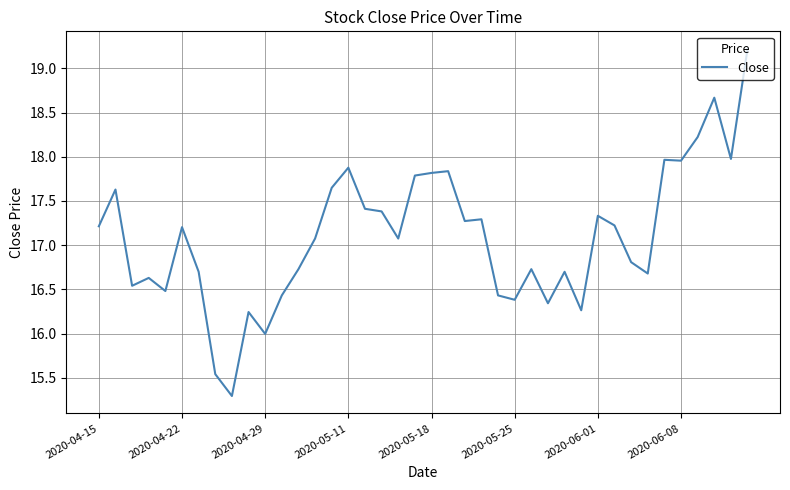

True or false: there are more than 0 points higher than both neighbors.

True